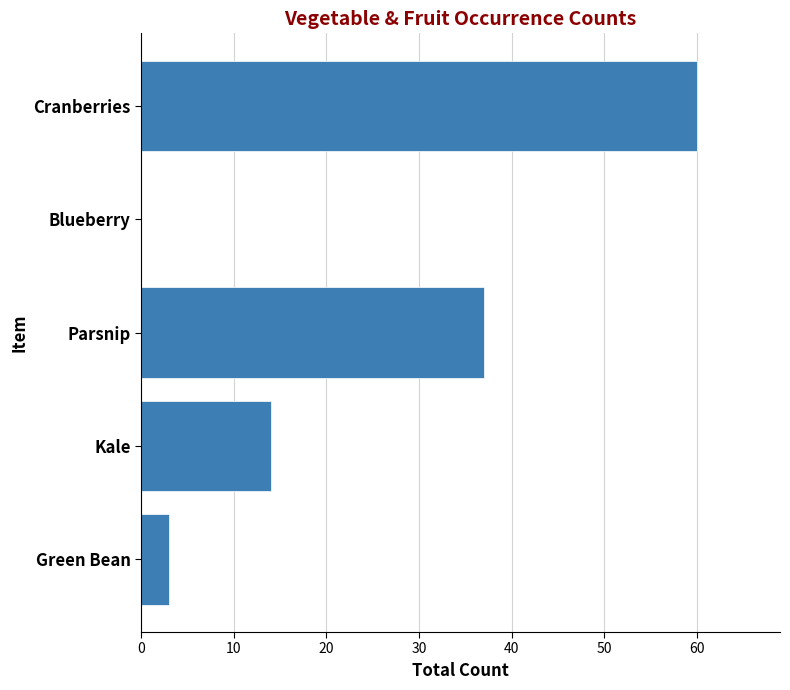

What is the sum of the values at Green Bean and Parsnip?

40